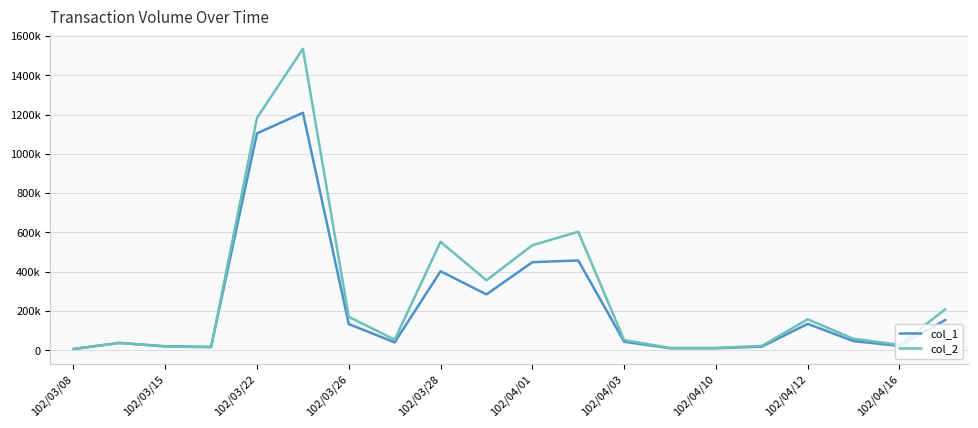

Which series ends up on top after the final intersection of col_2 and col_1?

col_2